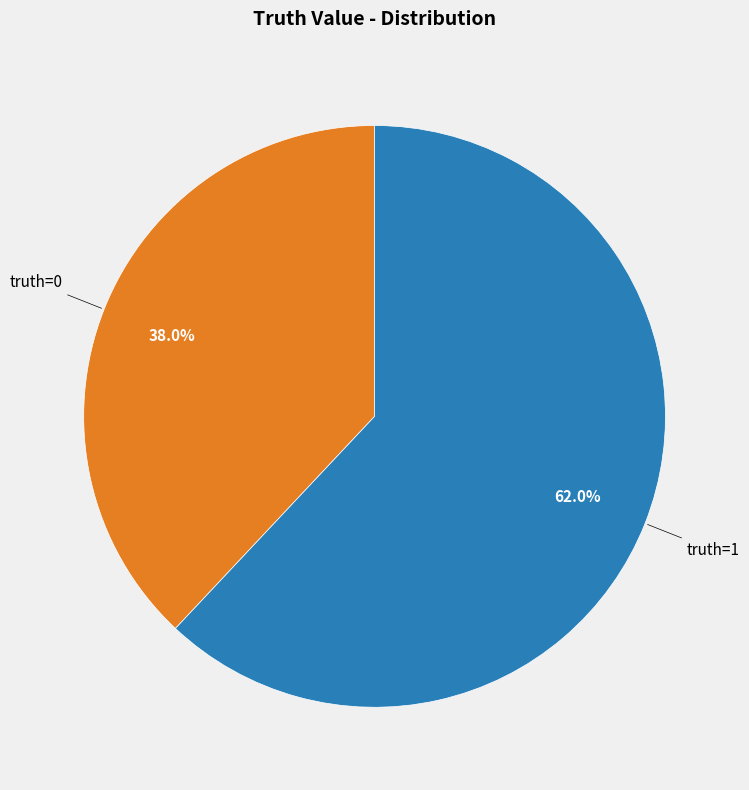

Does any single category account for the majority?

Yes